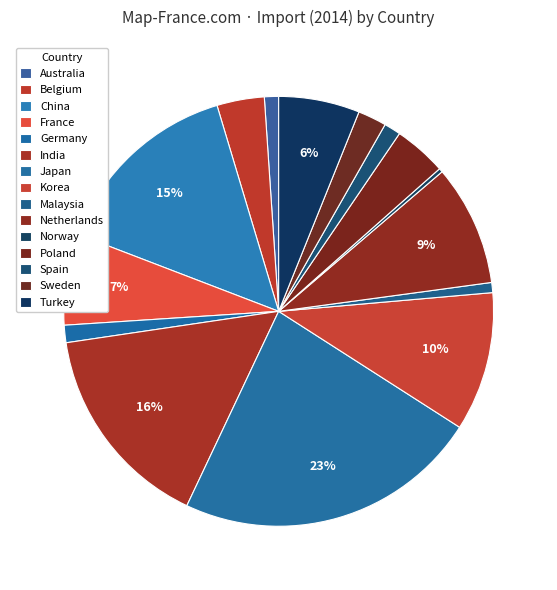

Is it true that Malaysia is 1% of the pie?

True